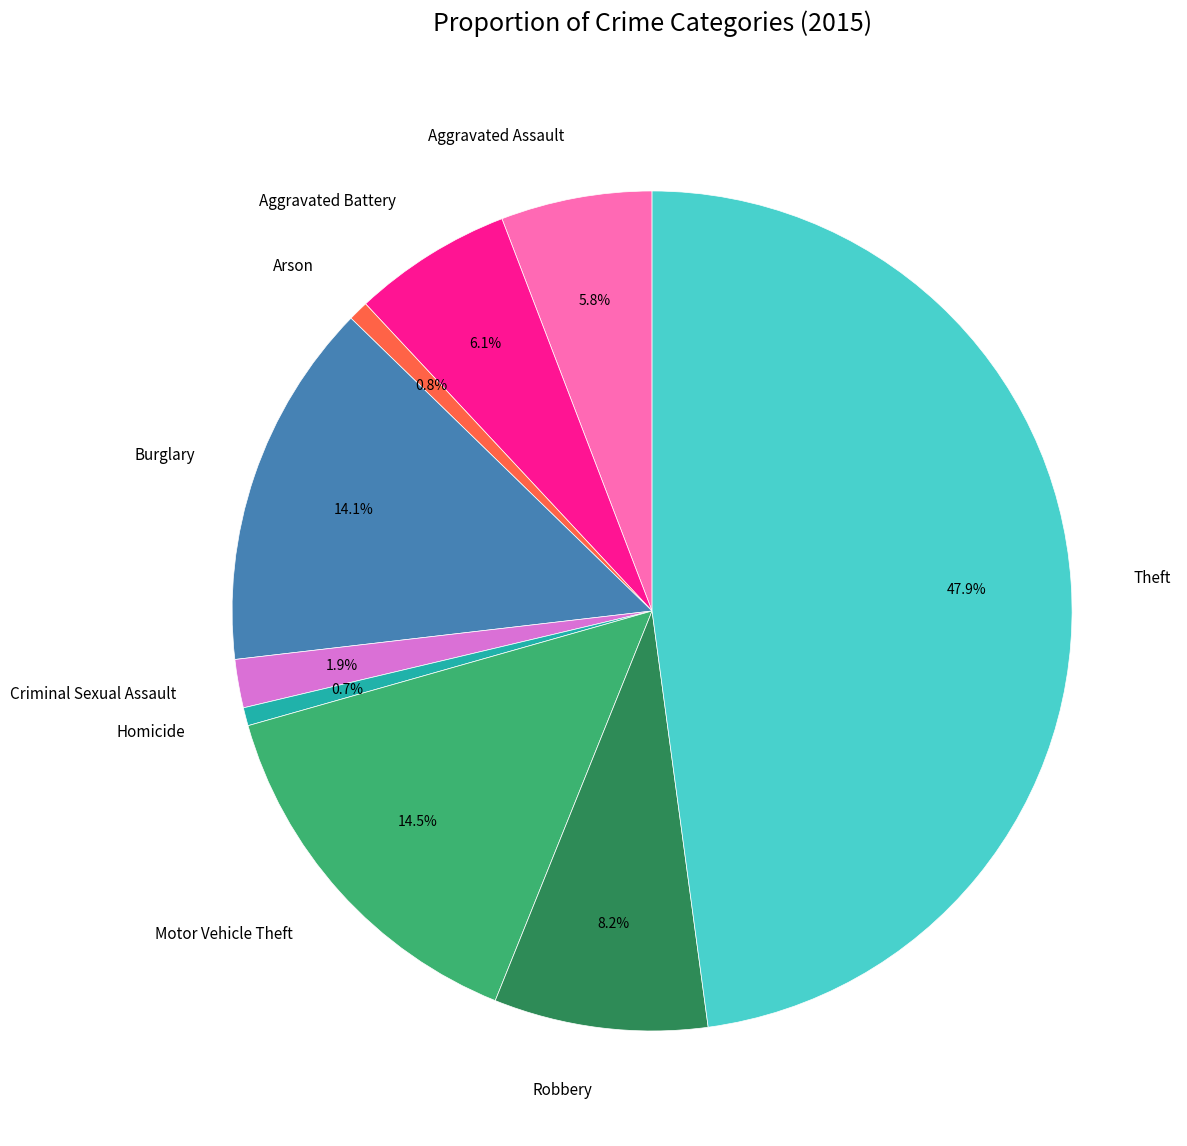

What percentage do Homicide and Arson together represent?

1.5%